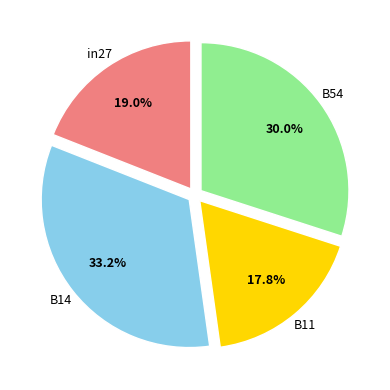

What is the largest slice in the pie chart?

B14